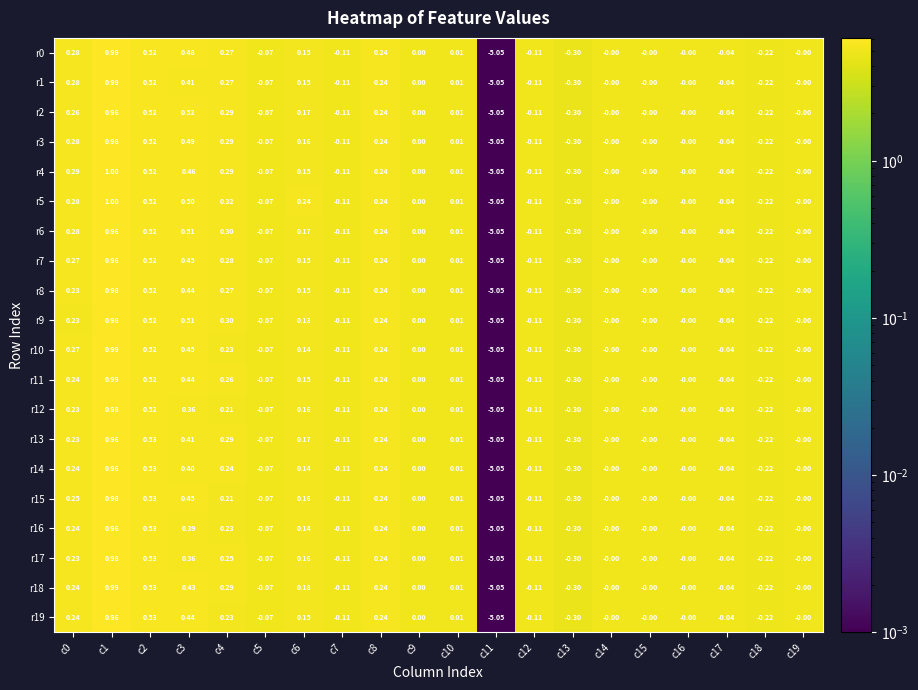

Which series changed the most between c4 and c19?

r5